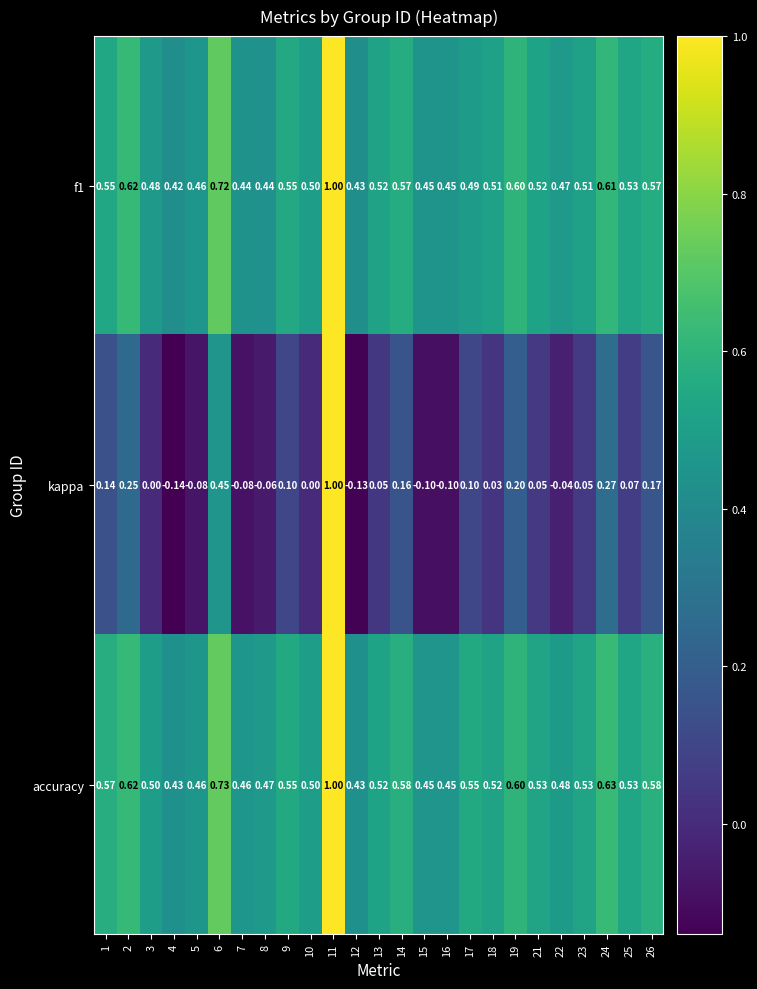

Which series has the widest spread of values?

kappa